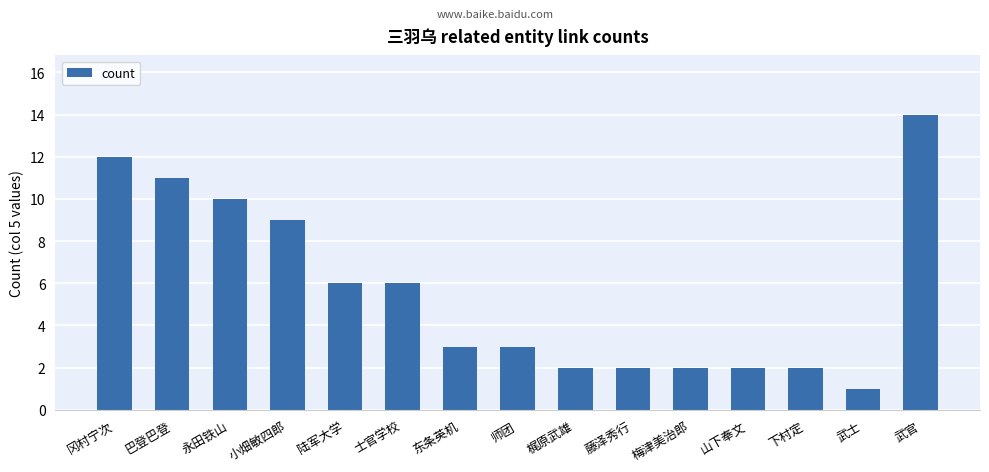

Which has a higher value, 武官 or 梶原武雄?

武官